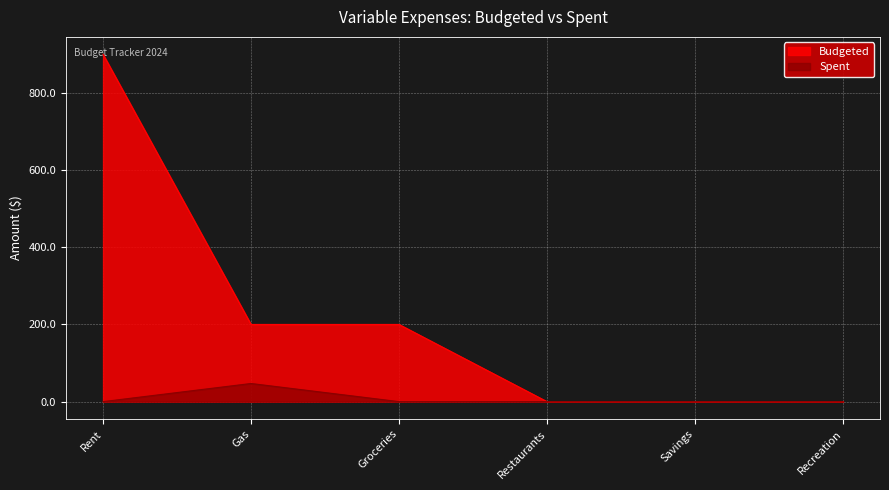

Does the chart display data point markers on the line(s)?

No